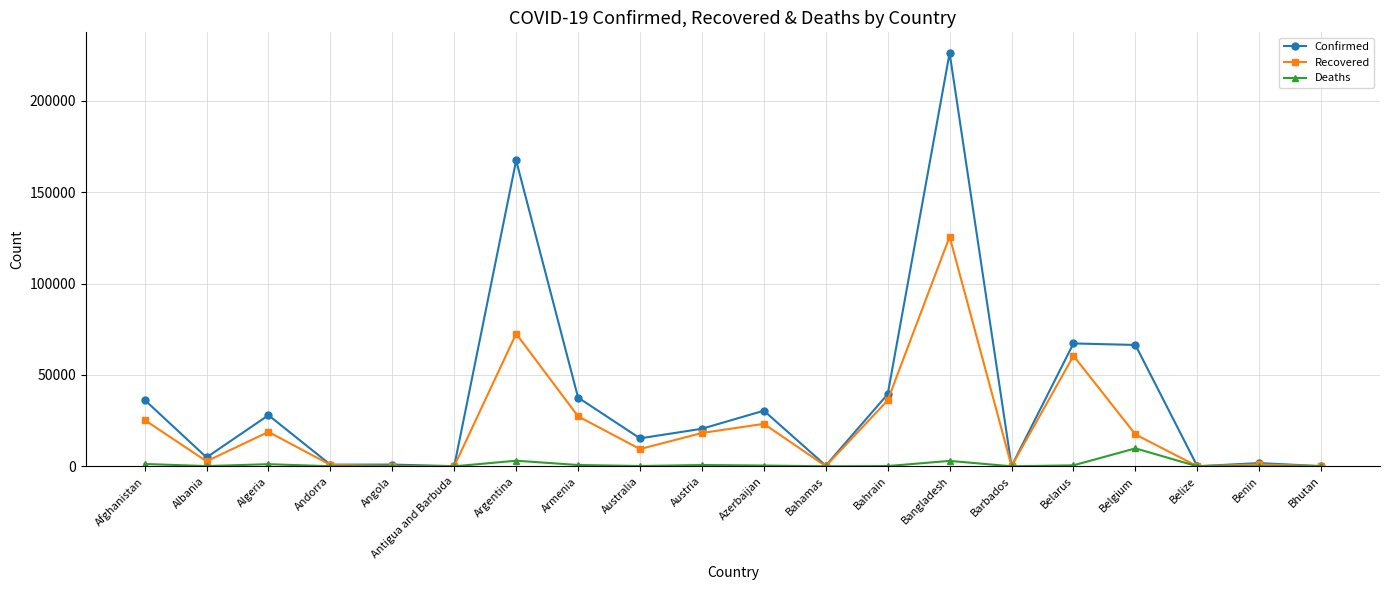

What is the label of the 2nd point from the left?

Albania